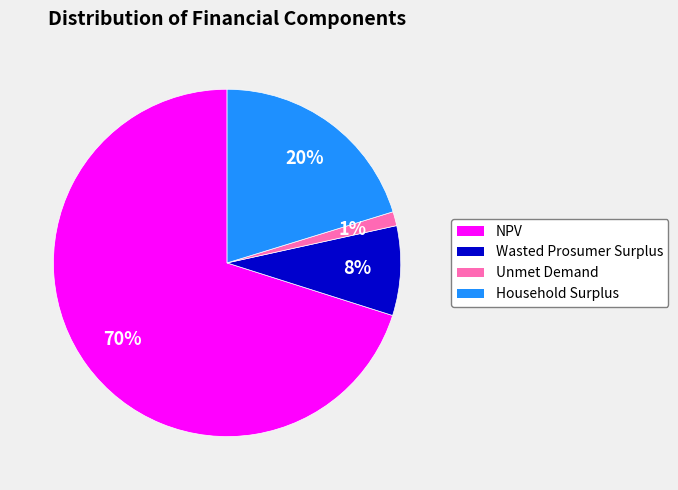

Is the sum of Wasted Prosumer Surplus and Household Surplus greater than half?

No